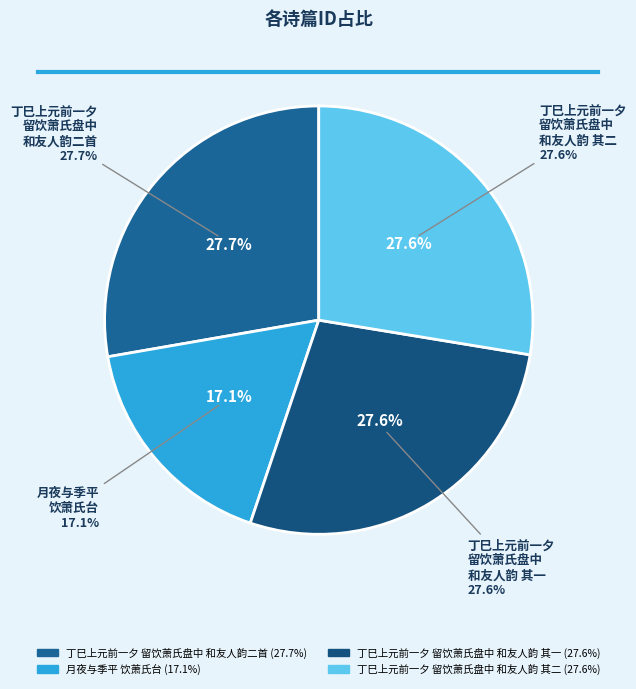

How many slices are in this pie chart?

4